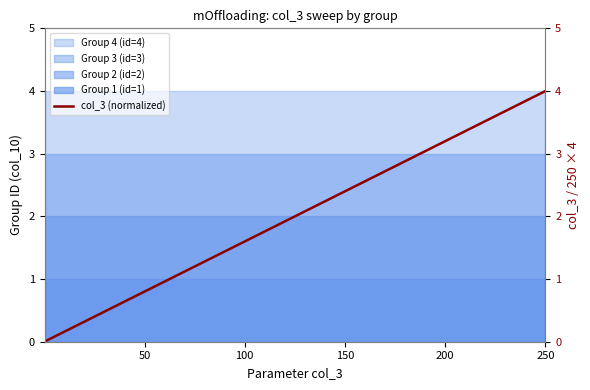

True or false: Group 1 (id=1) and Group 2 (id=2) cross at least once.

False